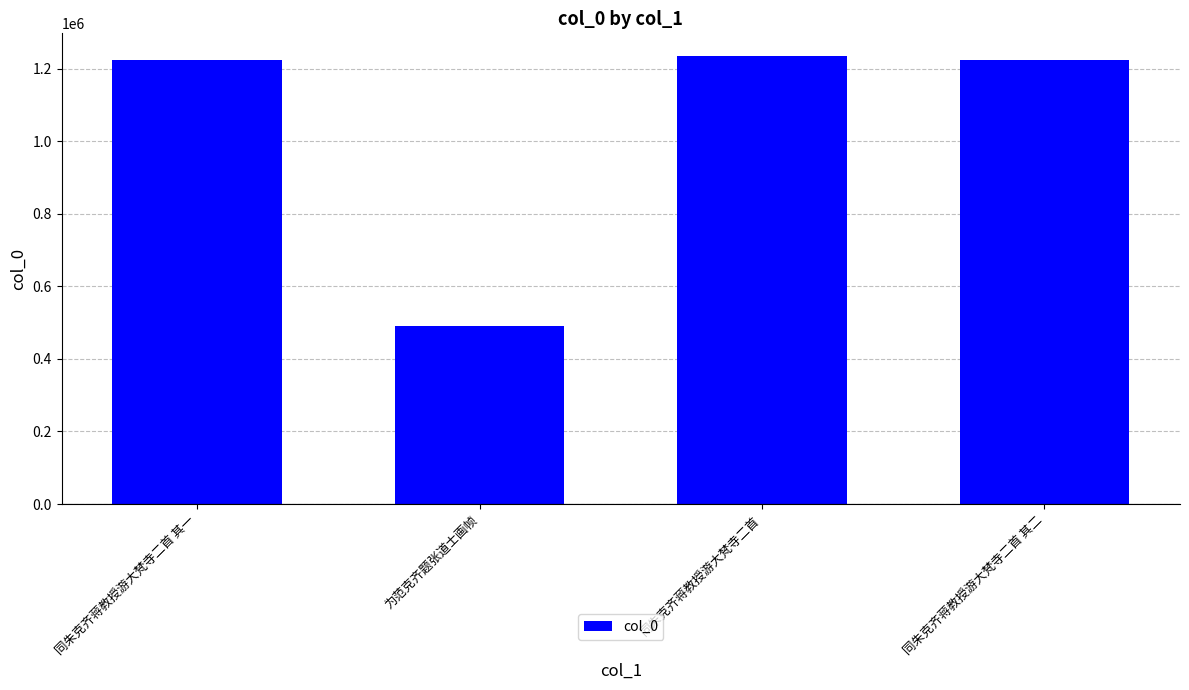

What is the maximum value shown in the chart?

1236281